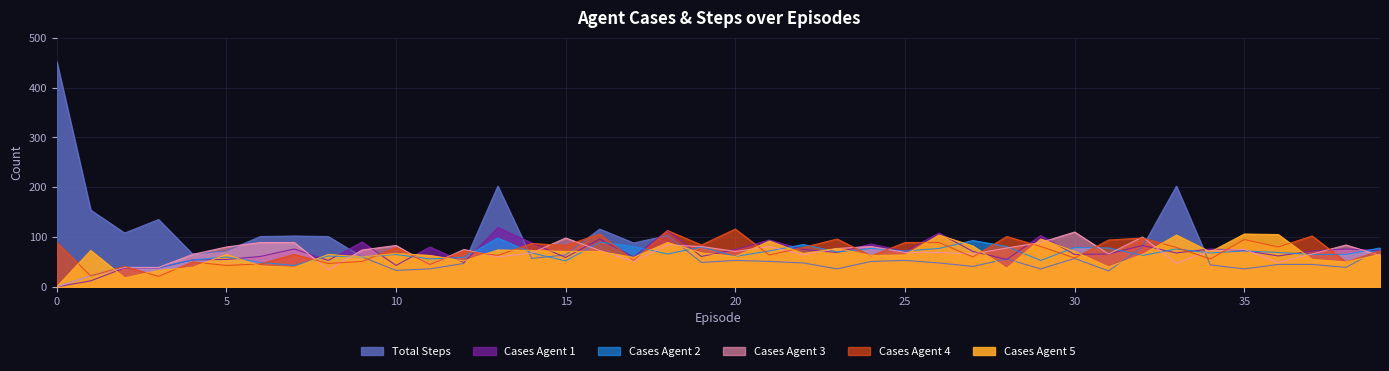

Is it true that total_case_agent_1 equals 66 at 31?

True